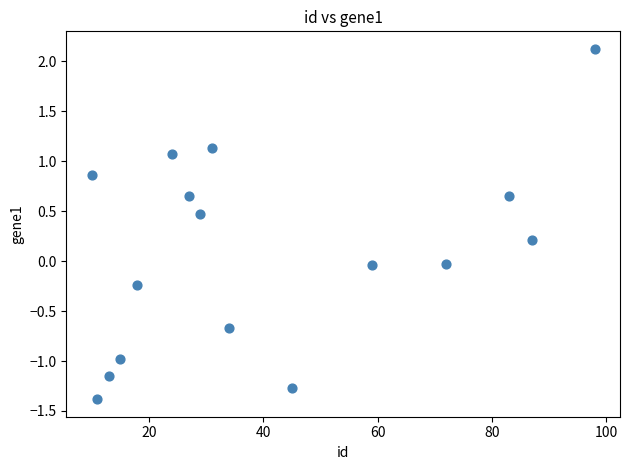

What is the range of X values (max minus min)?

88.0